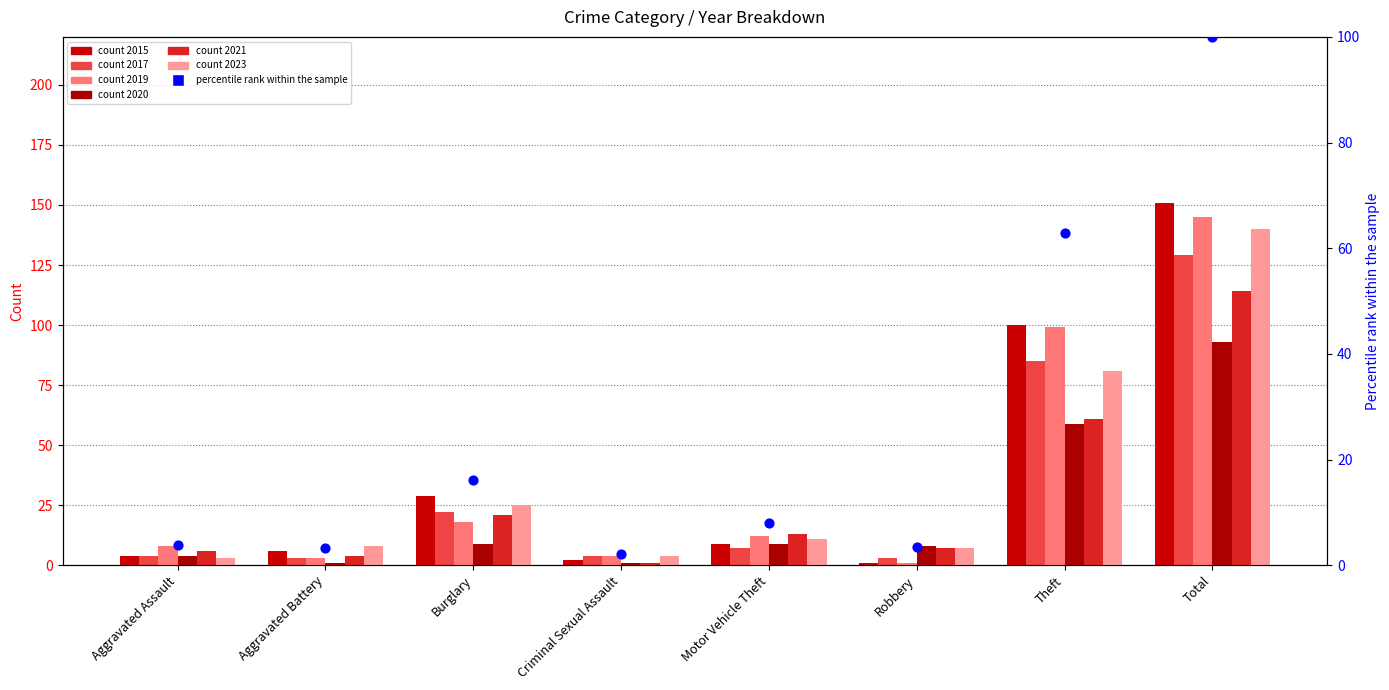

What is the ratio of the value at Burglary to the value at Criminal Sexual Assault?

7.7